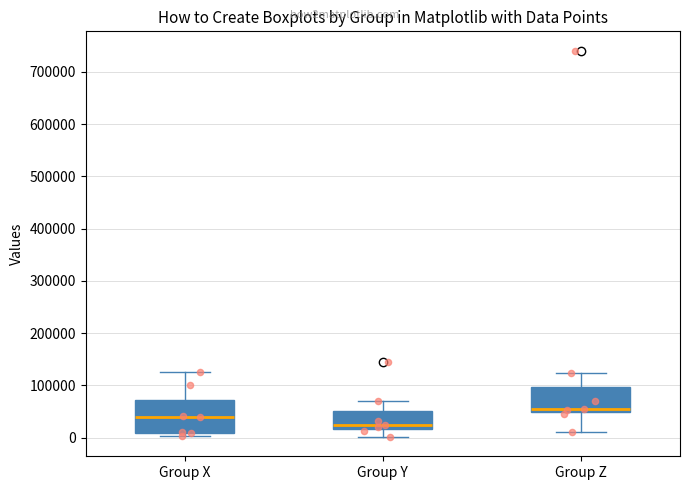

Reading left to right, transcribe this box plot: for each box, give where its median line is, the range the box spans, and where its two whiskers end, as read against the y-axis. The values are not printed on the chart, so give them approximately, as read against the axis.

Group X: median 40000, box 10000 to 70000, whiskers 0 to 120000
Group Y: median 20000 (just above the box's lower edge), box 20000 to 50000, whiskers 0 to 70000
Group Z: median 60000, box 50000 to 100000, whiskers 10000 to 120000